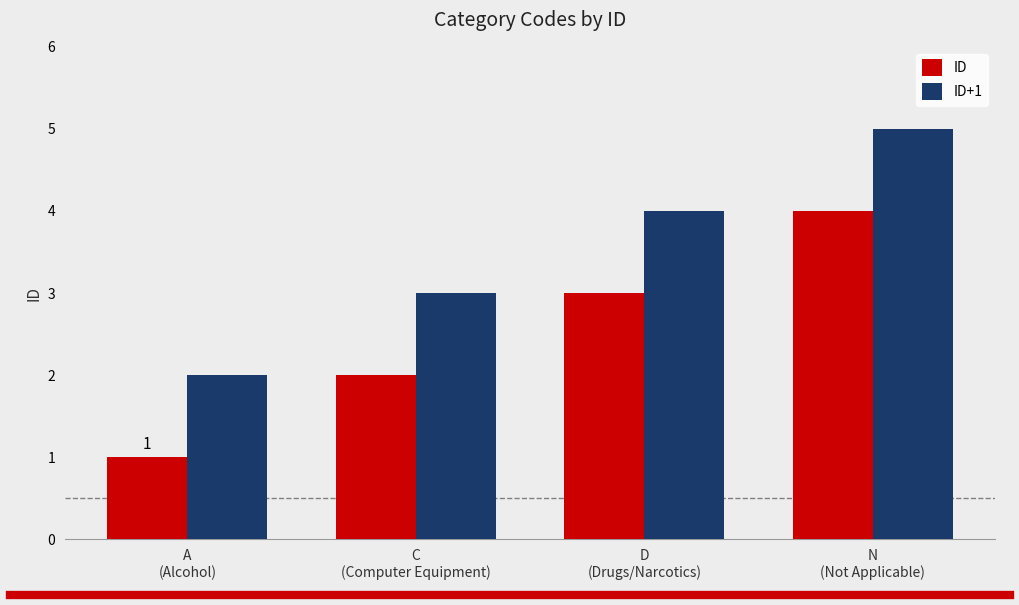

How many distinct data groups are displayed?

2